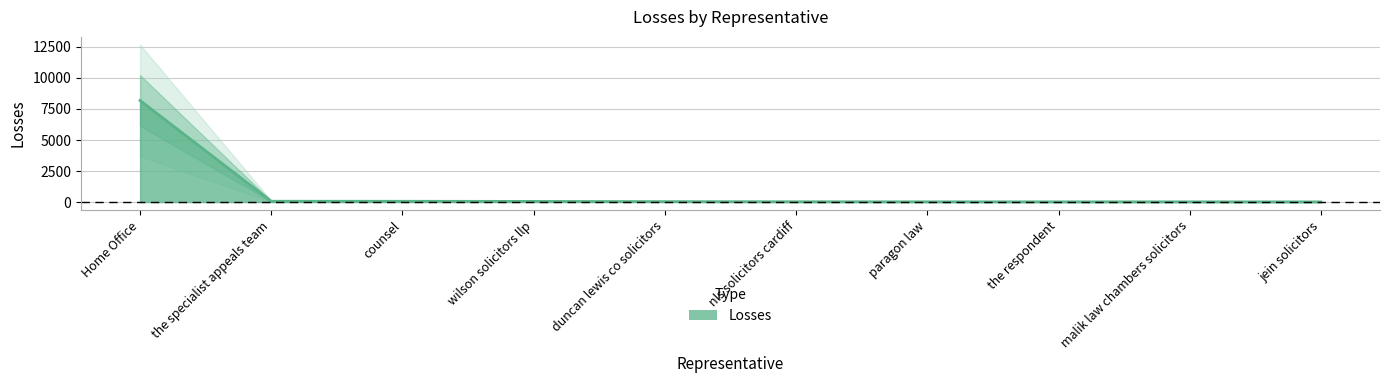

What is the difference between the maximum and minimum values?

8164